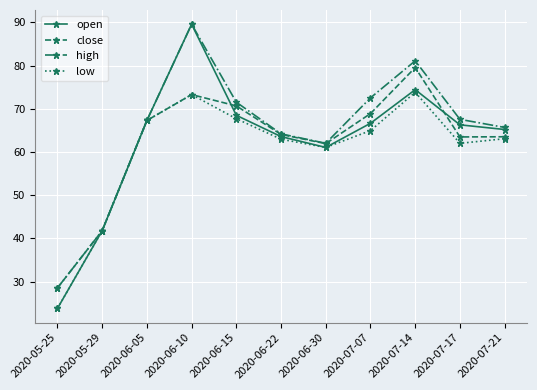

At which label is close closest to 54?

2020-06-30